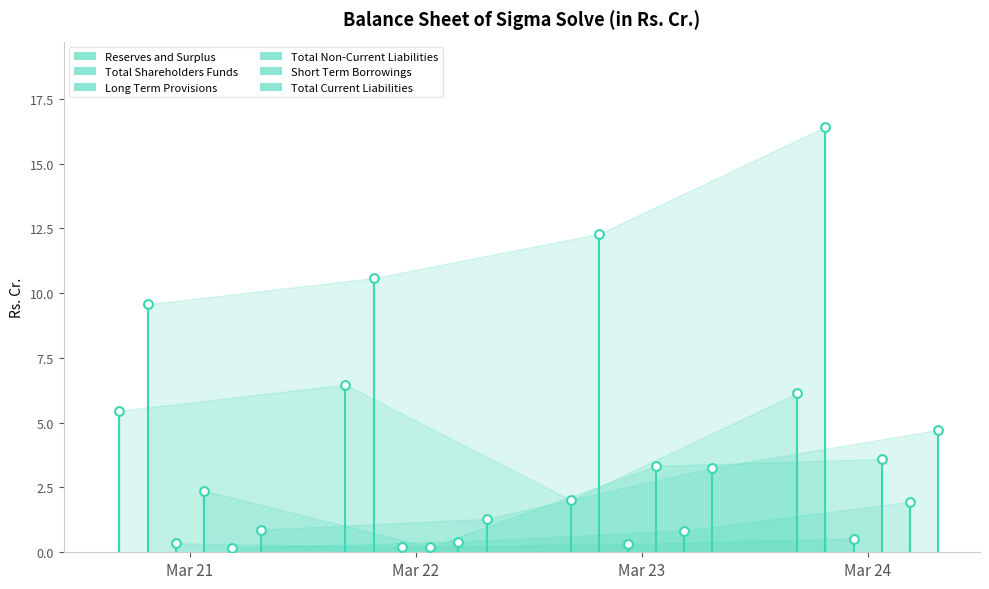

Which series reaches the minimum Y coordinate?

Short Term Borrowings